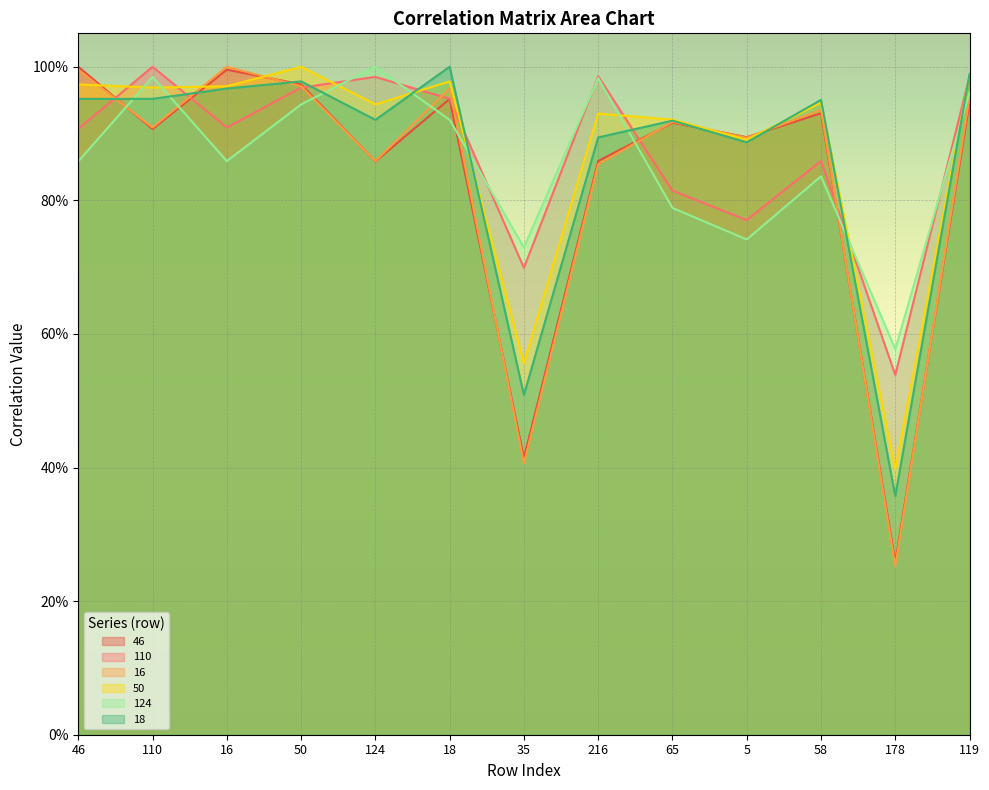

What is the spread (max minus min) of values at 18?

0.1